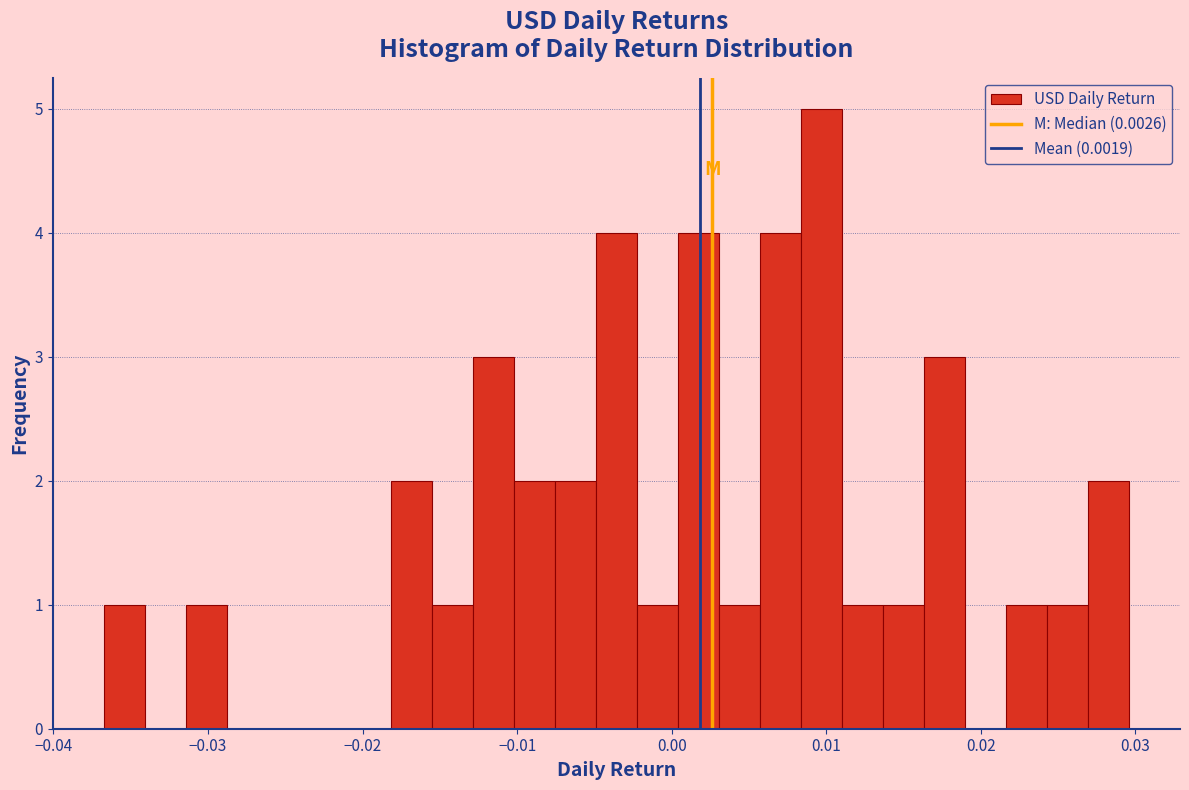

Around what value on the x-axis is the tallest bar? Give the approximate position of its centre, as read against the axis.

0.010